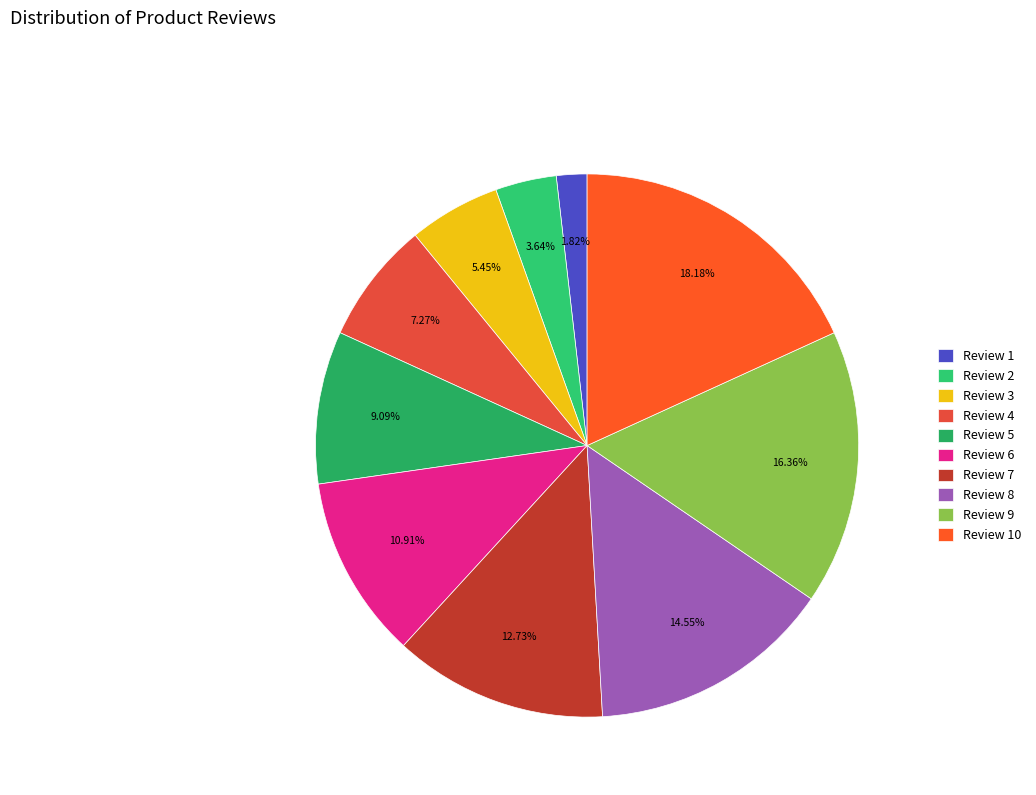

What percentage is the Review 10 slice, to the nearest percent?

18%